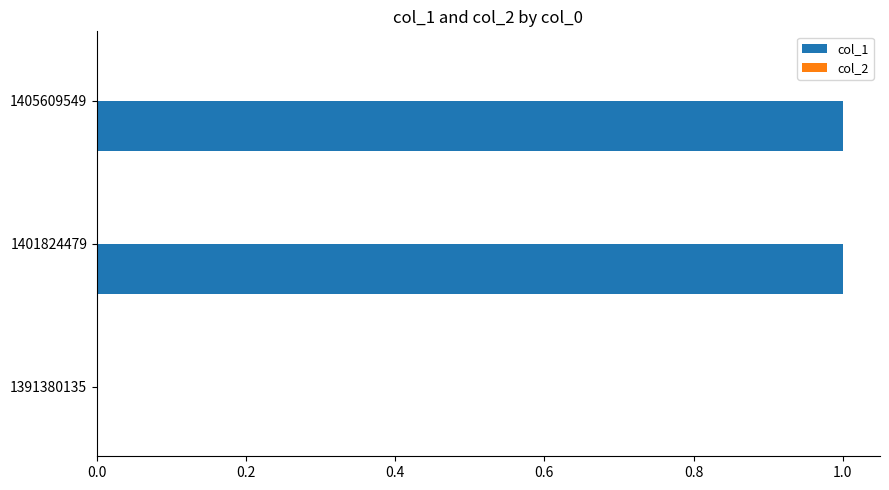

True or false: the data shows 0 at 1391380135.

True